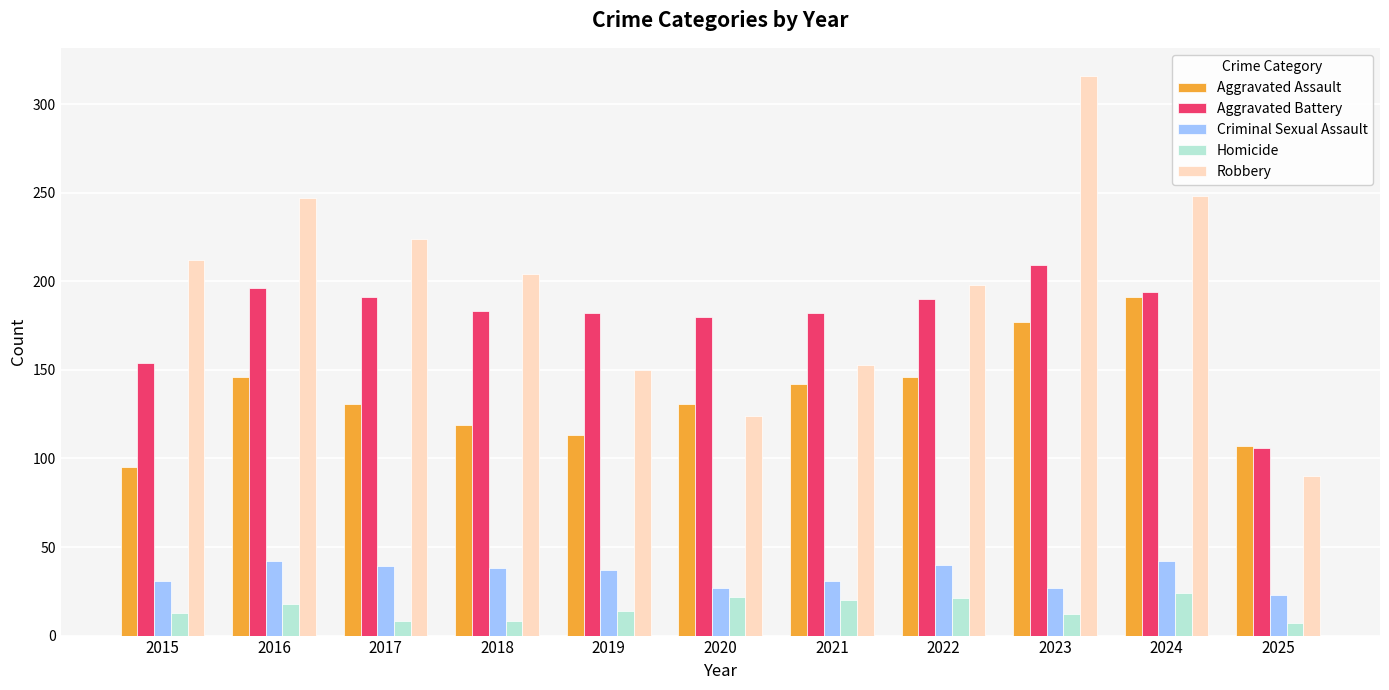

List the series in order of their peak value, highest first.

Robbery, Aggravated Battery, Aggravated Assault, Criminal Sexual Assault, Homicide